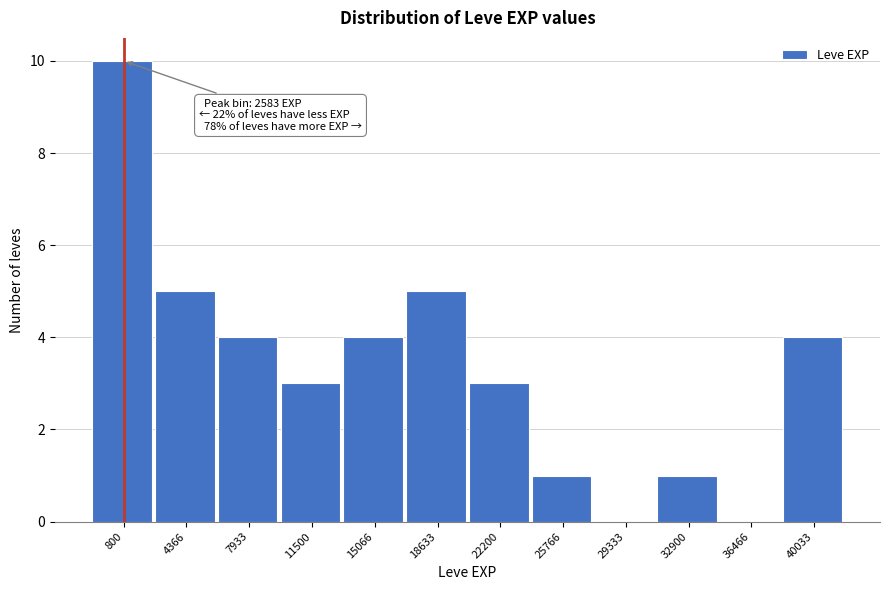

Reading left to right, list all the values displayed in this chart.

800=10	4366=5	7933=4	11500=3	15066=4	18633=5	22200=3	25766=1	29333=0	32900=1	36466=0	40033=4